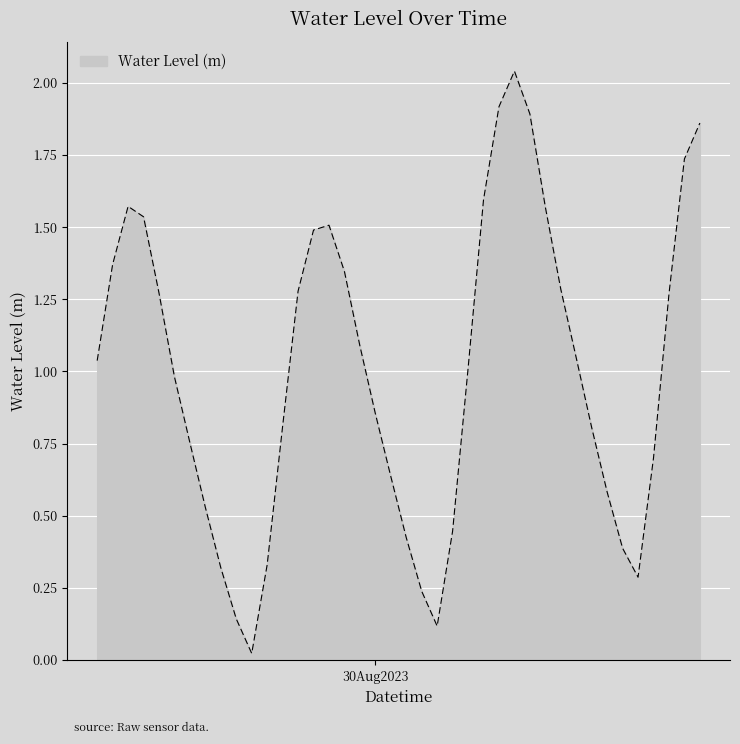

Does the chart display data point markers on the line(s)?

No